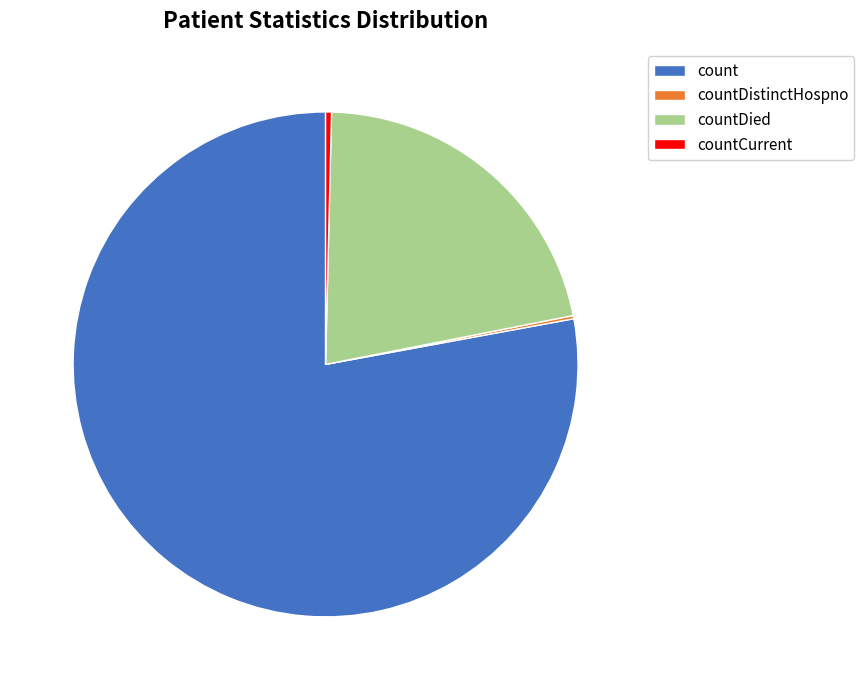

Is count the majority of the pie?

Yes